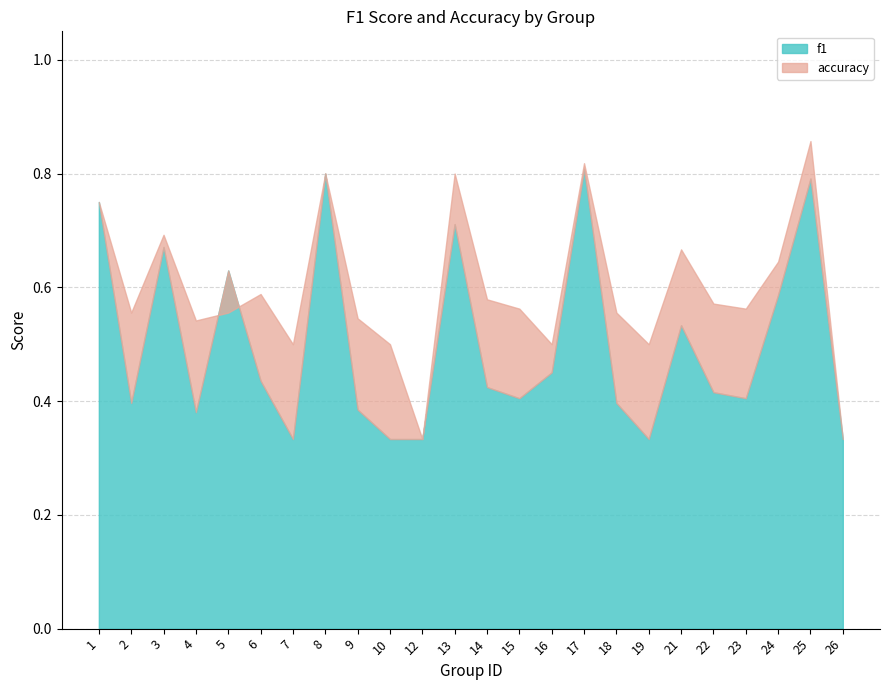

What is the difference between the maximum and minimum values in the accuracy series?

0.5